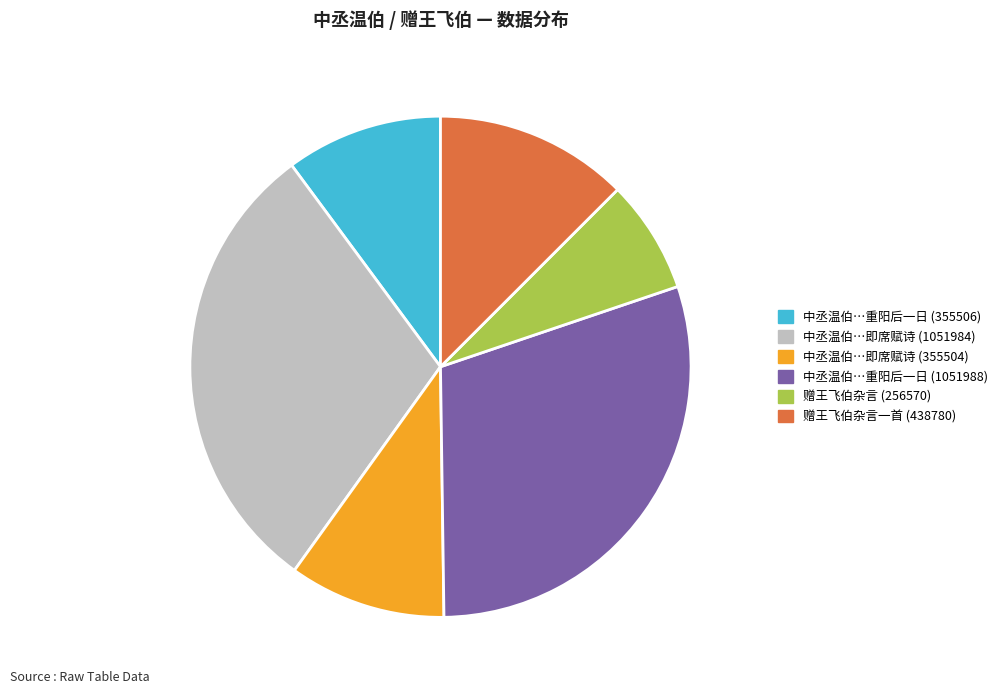

The 中丞温伯…重阳后一日 (355506) slice represents 10% of the pie. True or false?

True